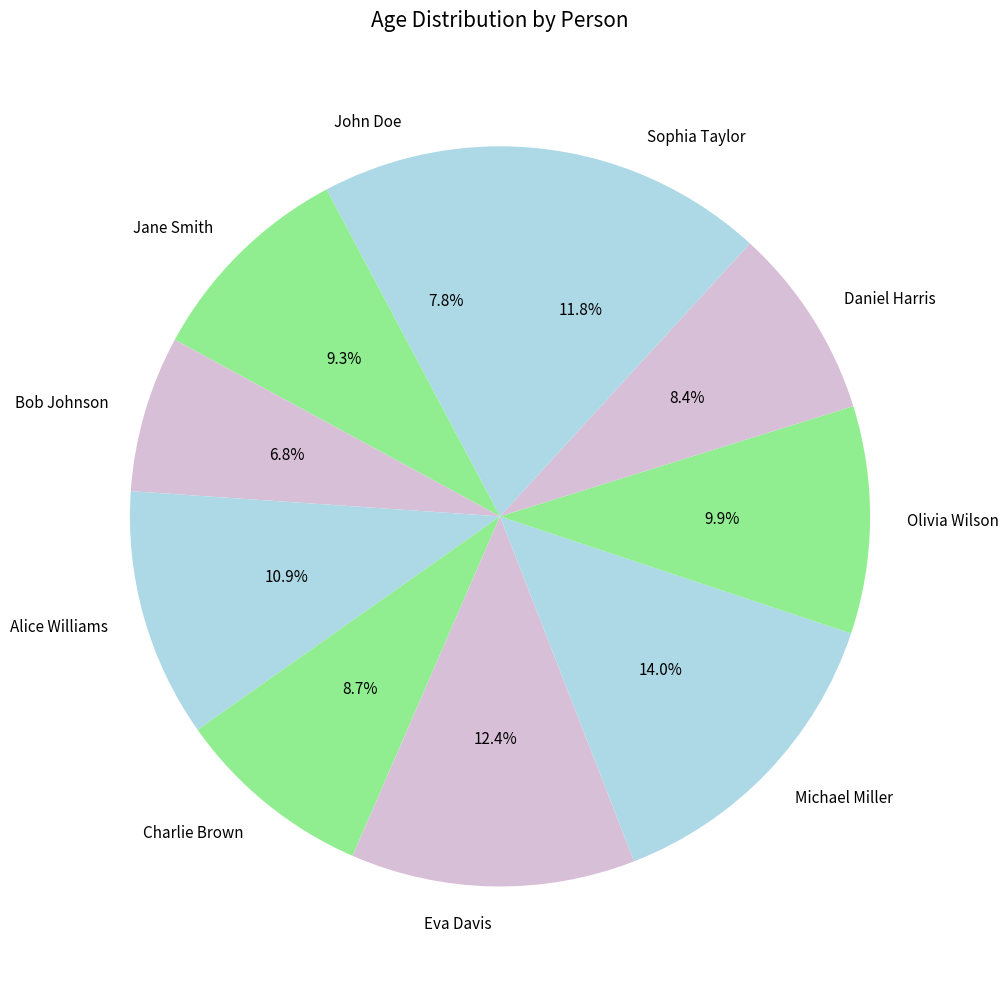

What is the ratio of the value at Bob Johnson to the value at Michael Miller?

0.5